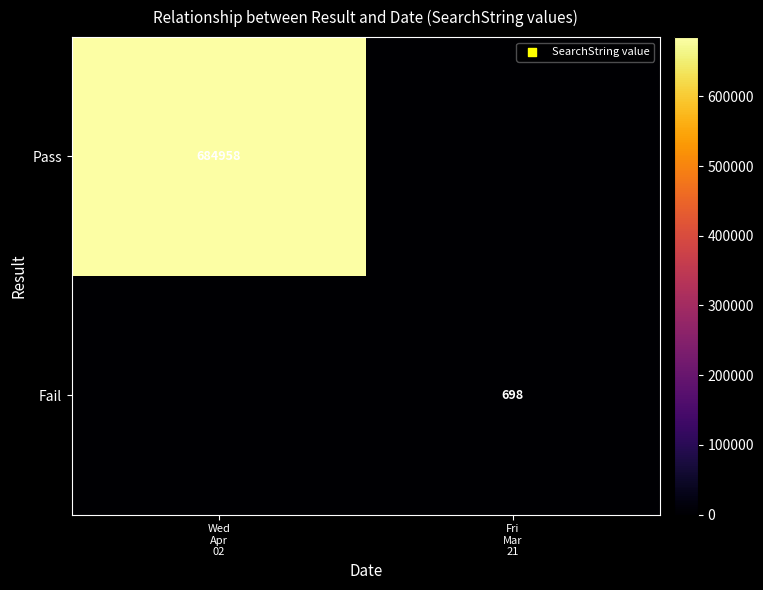

Which series has the widest spread of values?

Pass